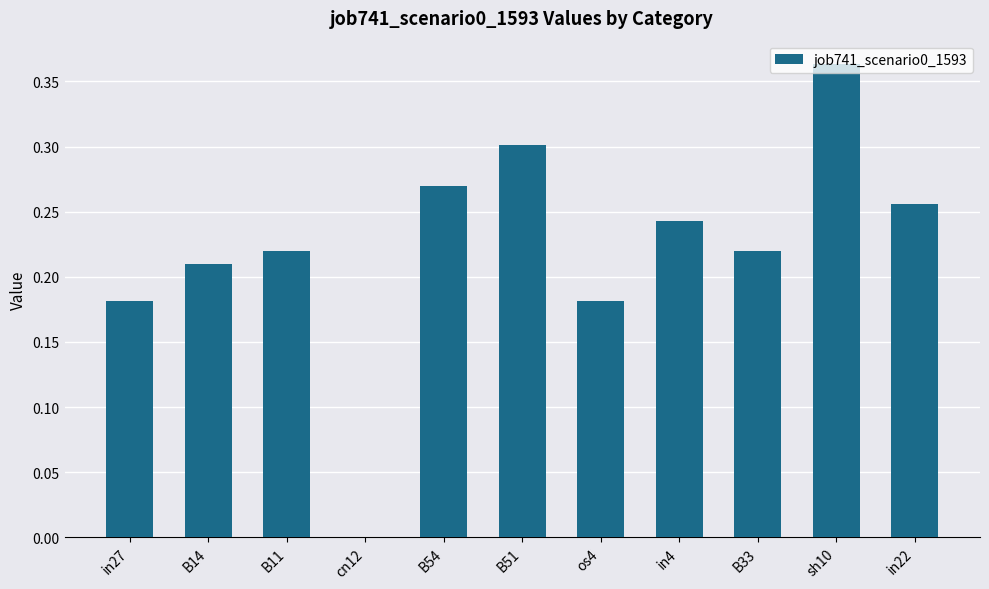

What is the sum of all values?

2.4